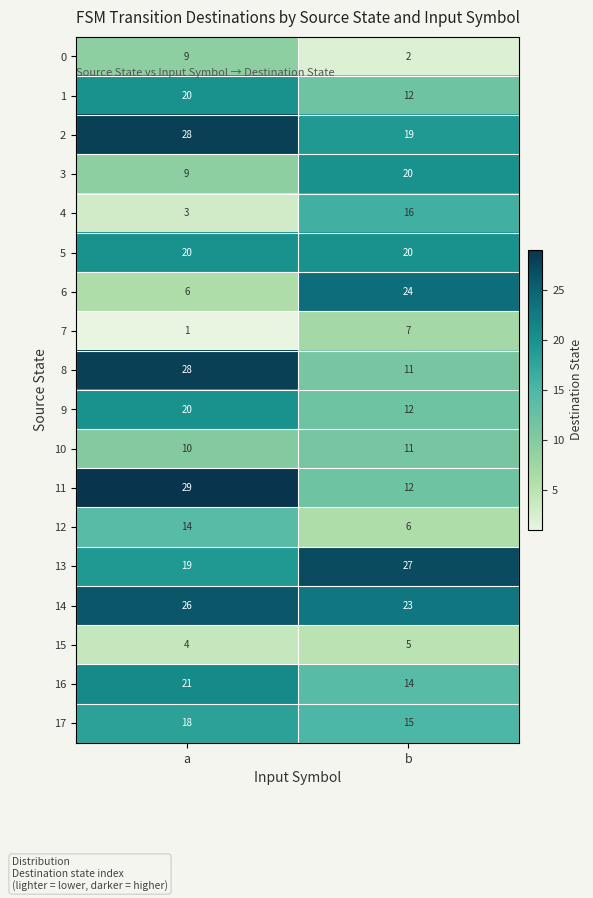

What is the sum of the 2 values at b and a?

47